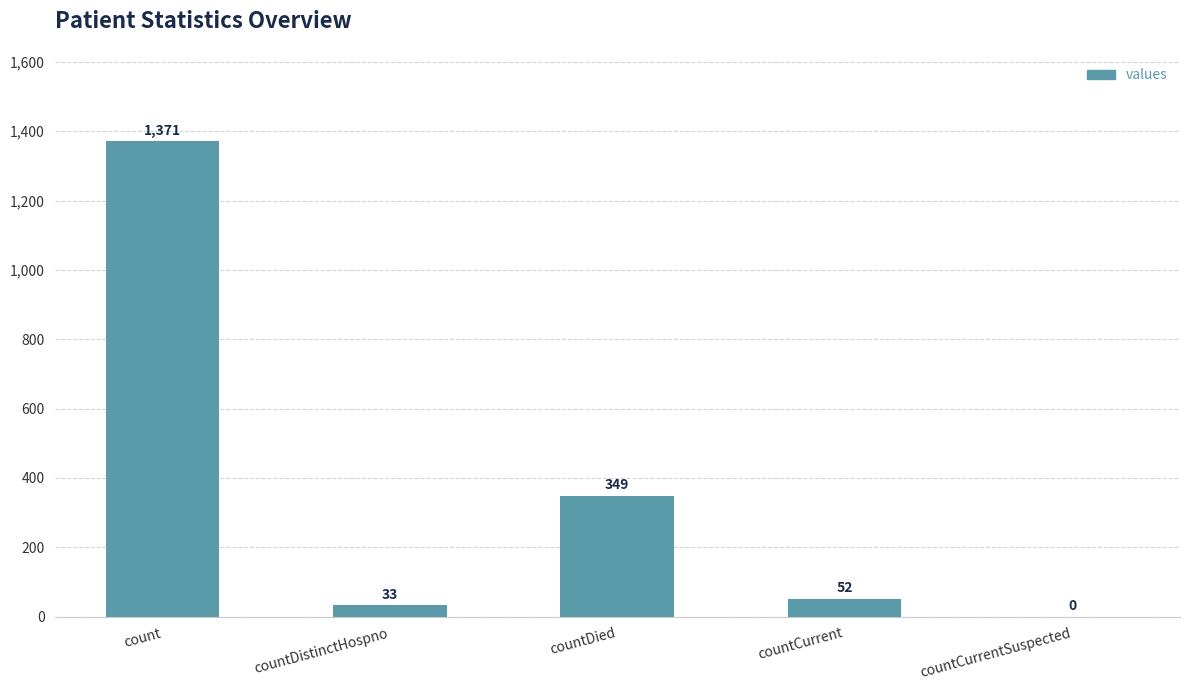

At which category does the chart reach its peak across all series?

count